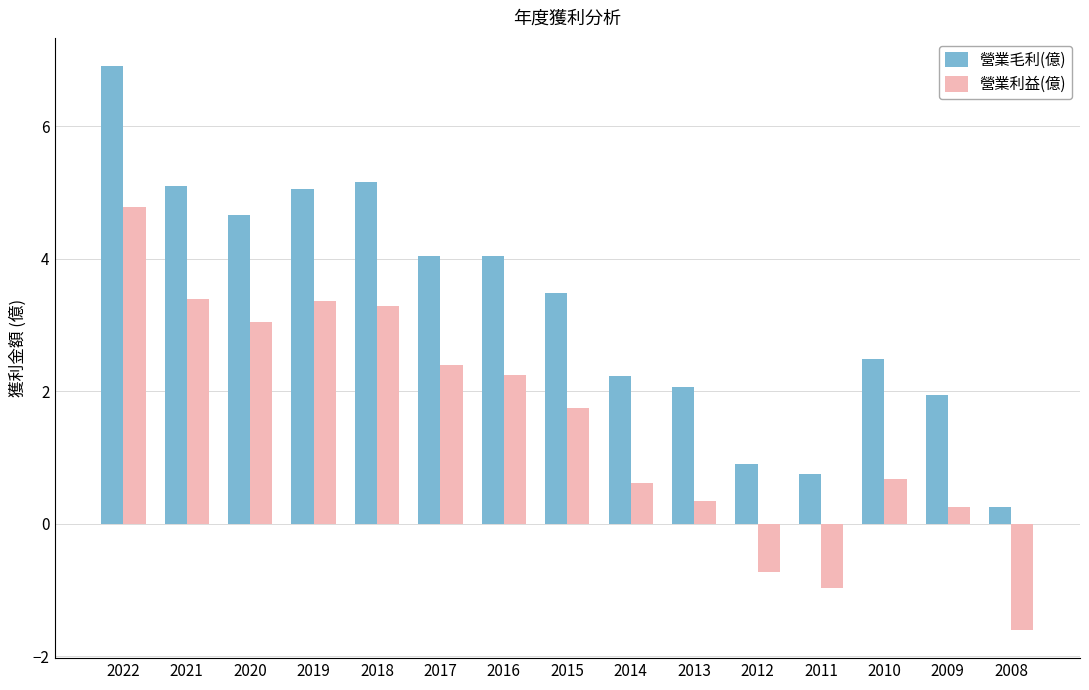

What is the value of the 營業利益(億) bar at the 2nd from the left?

3.4